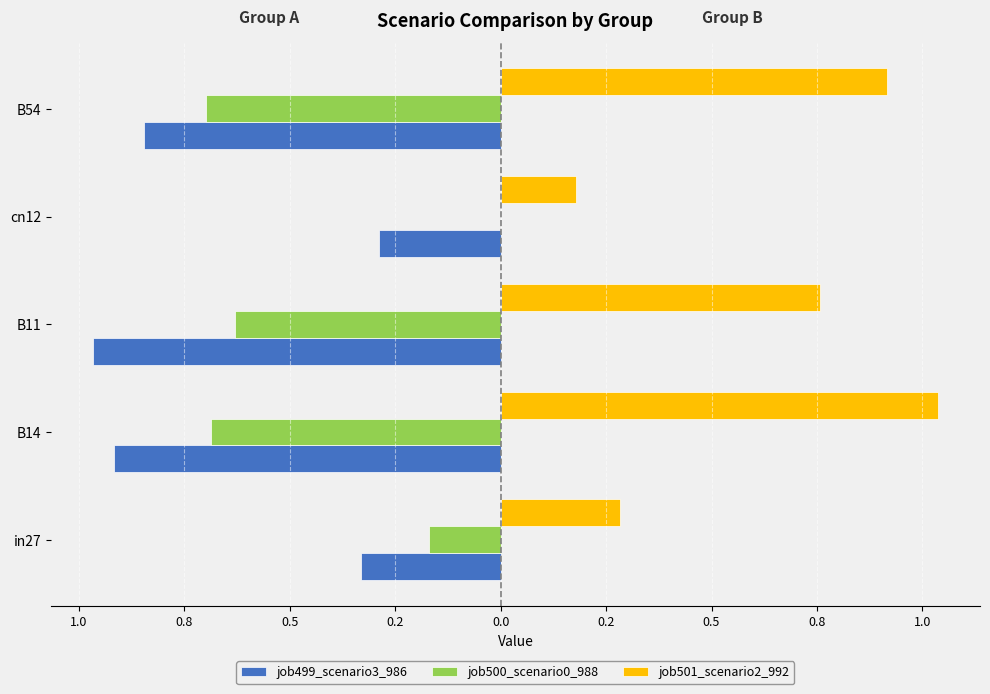

What are all the series names shown in the legend?

job499_scenario3_986, job500_scenario0_988, job501_scenario2_992